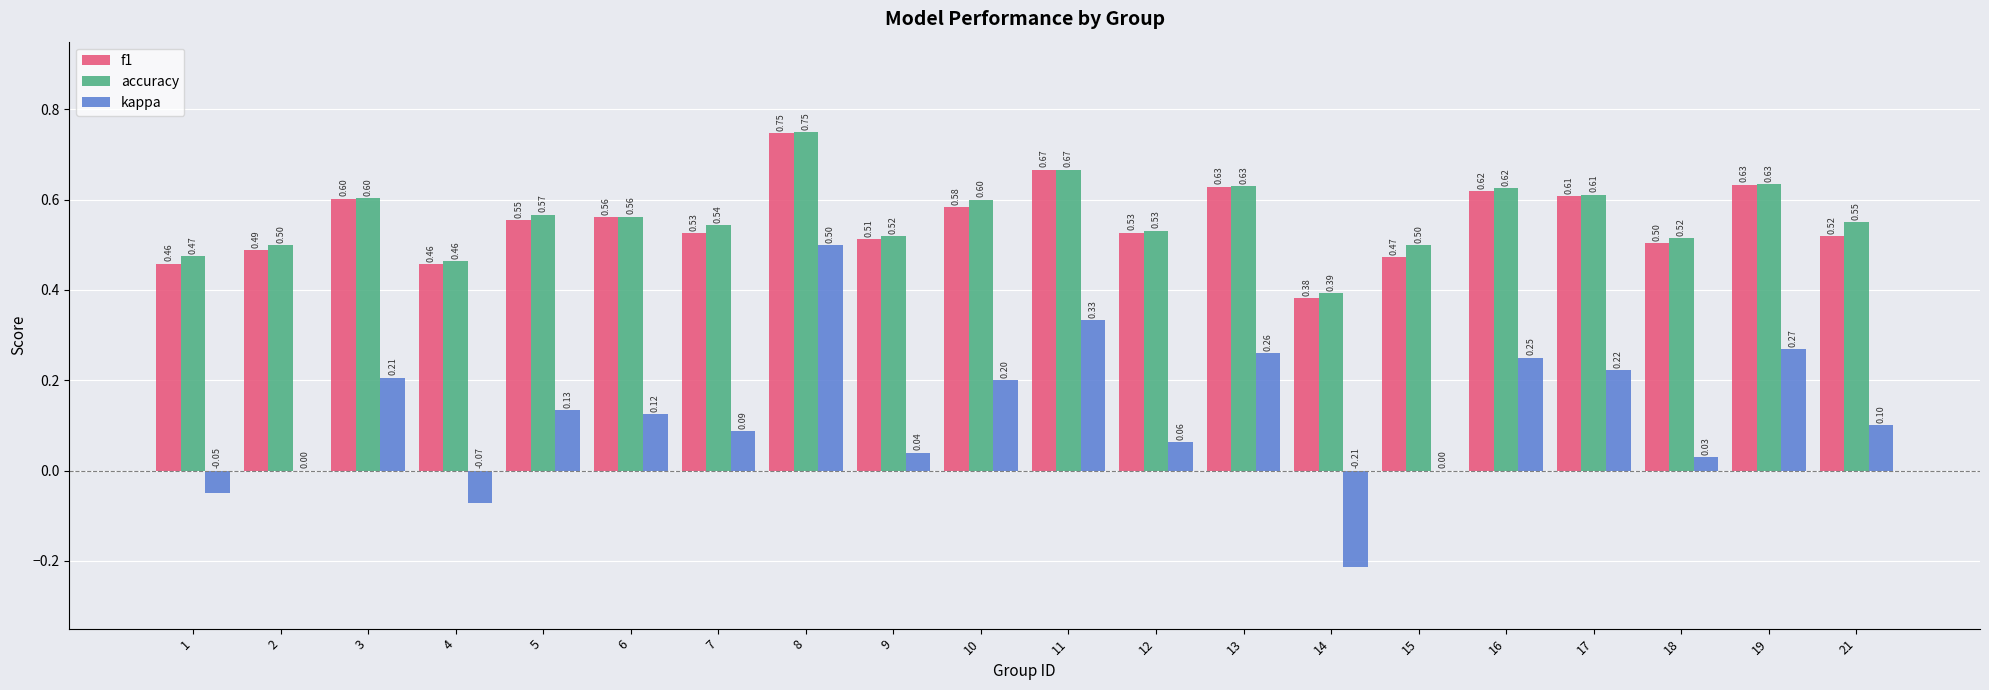

The accuracy series shows 0.5 at 12. True or false?

True